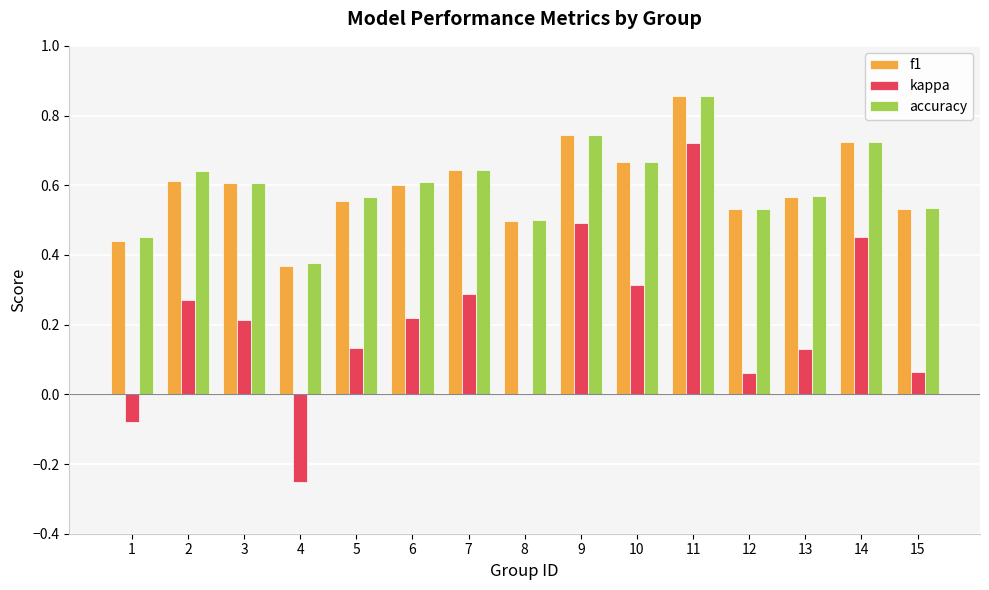

True or false: accuracy has a value of 0.4 at 9.

False